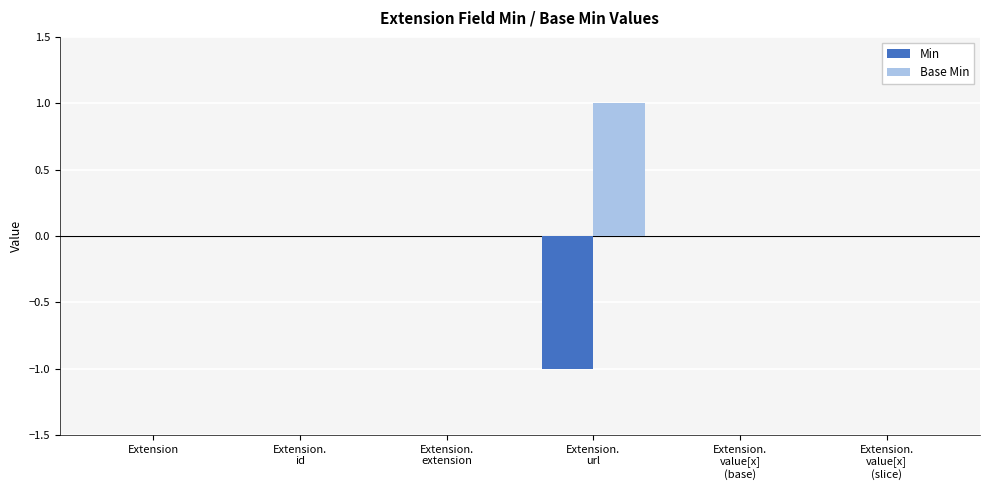

How many series are shown in this chart?

2